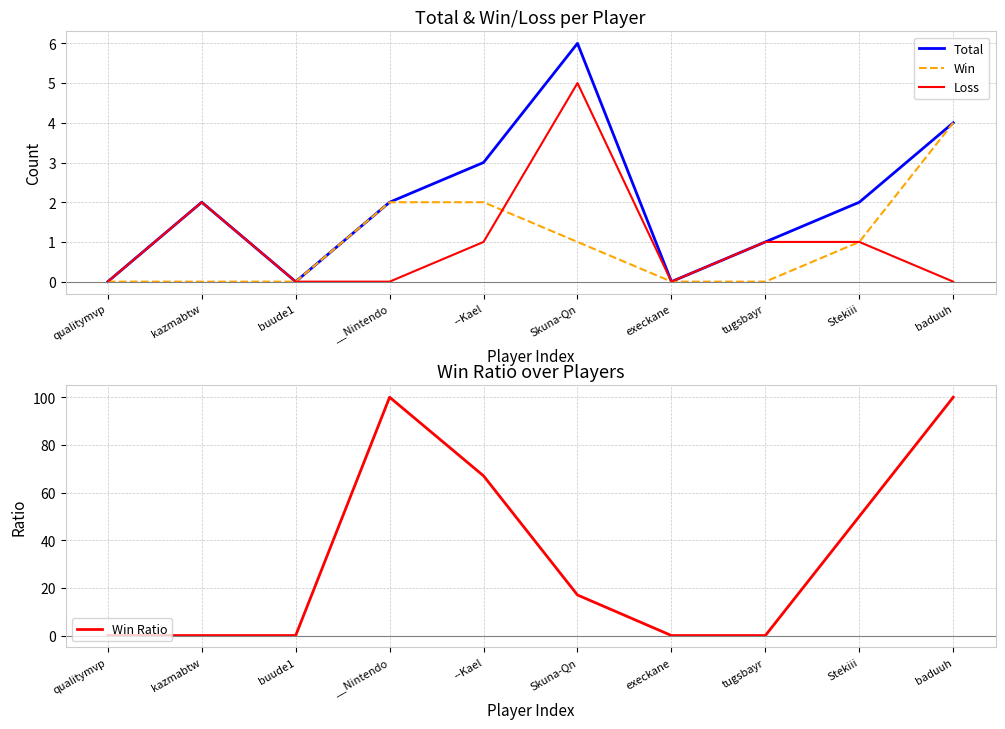

True or false: Win and Total cross at least once.

False